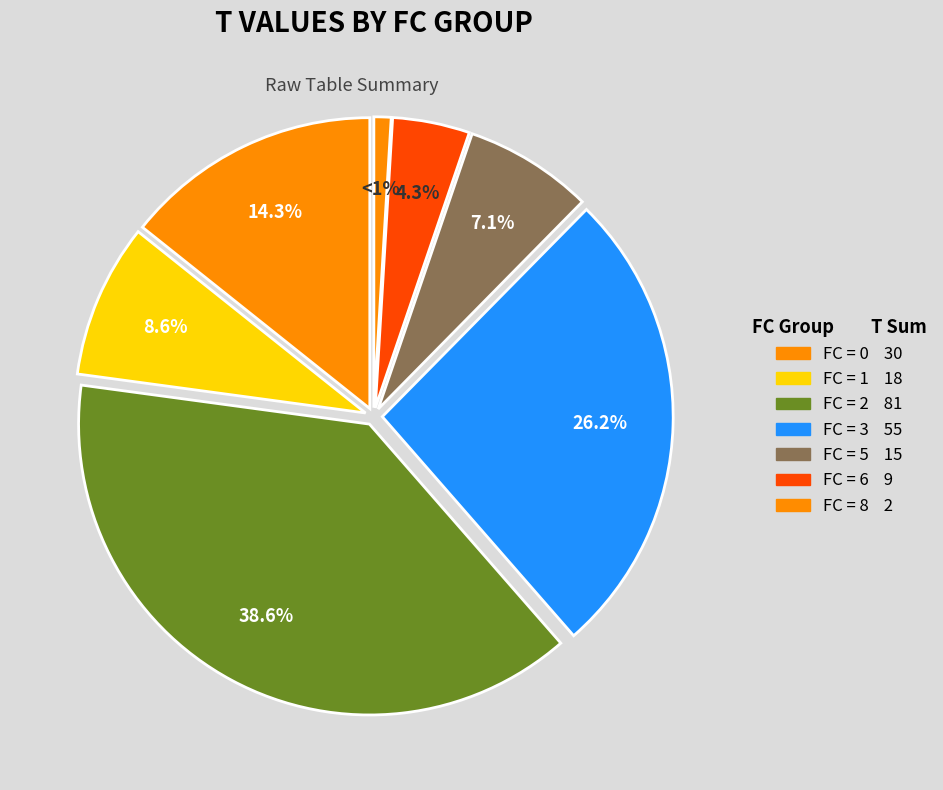

How many slices are in this pie chart?

7